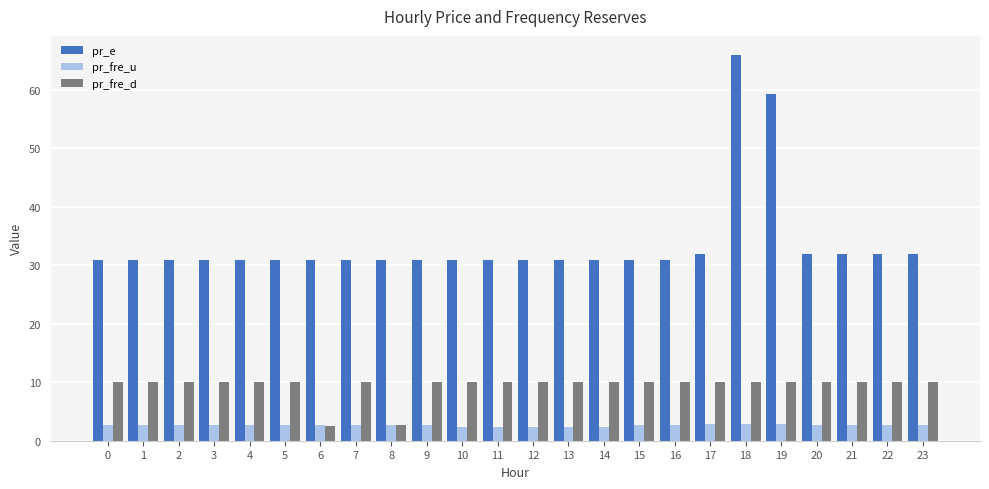

What is the minimum value for pr_e?

30.9